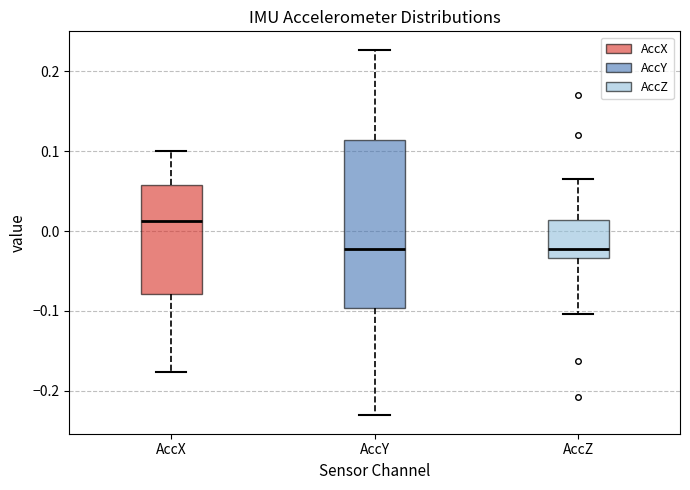

Where does the median line of the box for AccX sit on the y-axis? The values are not printed on the chart, so give them approximately, as read against the axis.

0.01